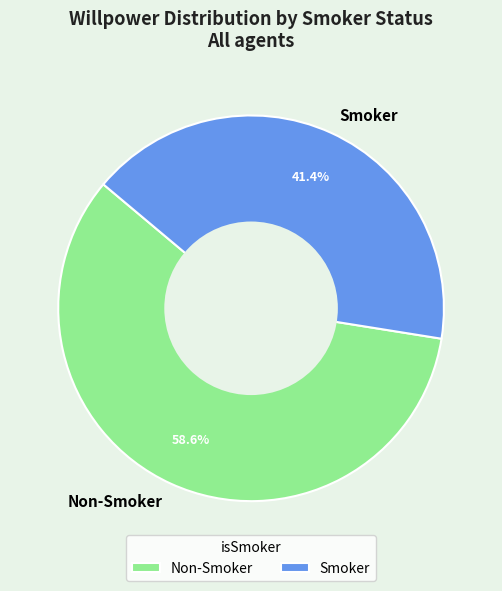

What percentage do Non-Smoker and Smoker together represent?

100.0%